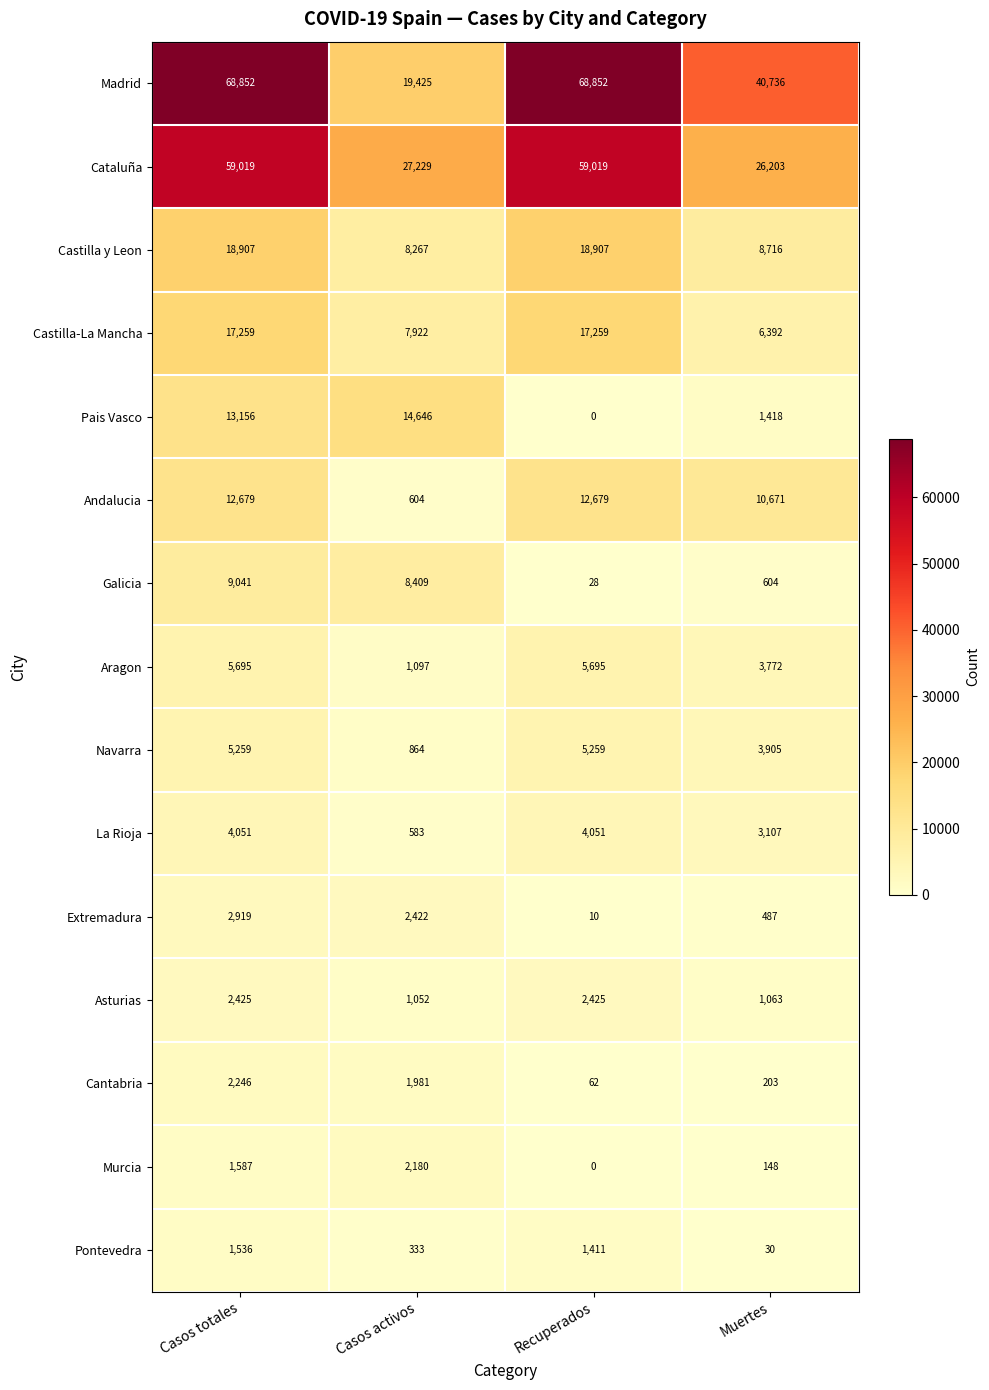

Rank the series at Muertes from lowest to highest value.

Pontevedra, Murcia, Cantabria, Extremadura, Galicia, Asturias, Pais Vasco, La Rioja, Aragon, Navarra, Castilla-La Mancha, Castilla y Leon, Andalucia, Cataluña, Madrid